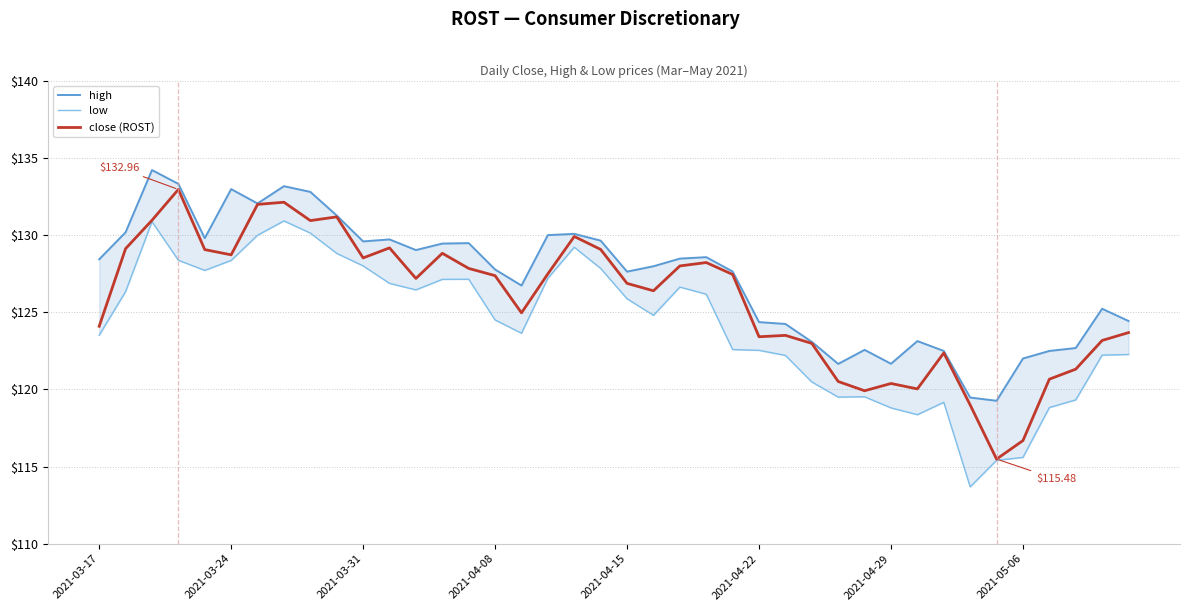

Is it true that high equals 45.5 at 26?

False